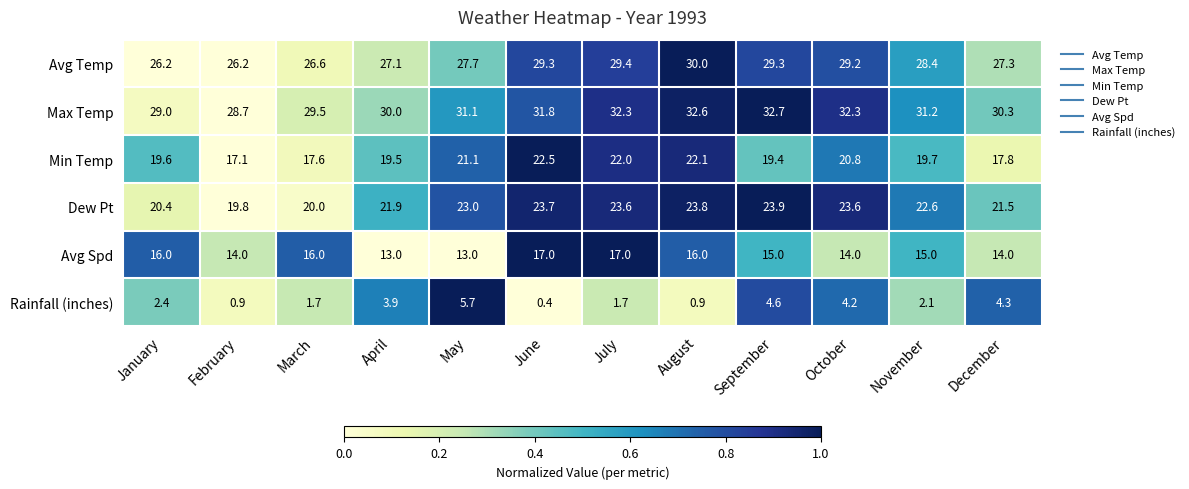

At how many categories does at least one series exceed 0?

12